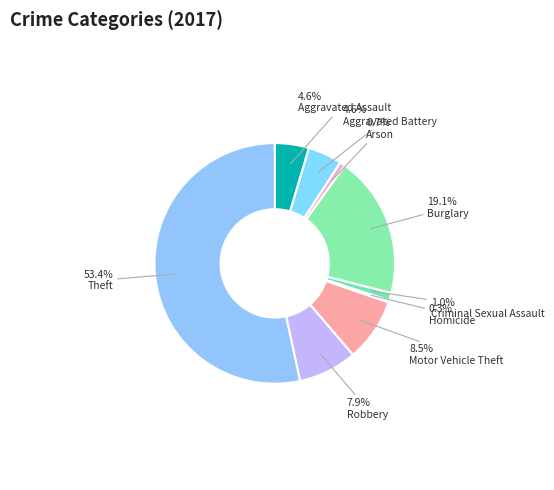

The Criminal Sexual Assault slice represents 11% of the pie. True or false?

False